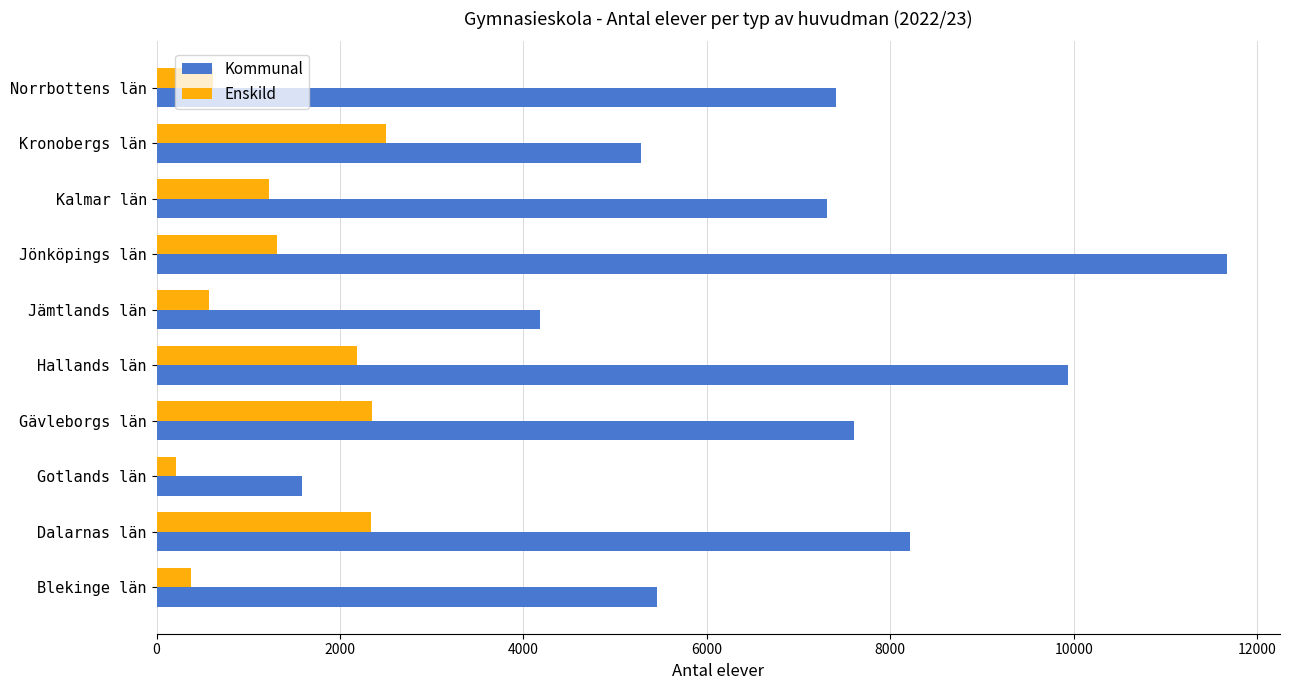

What is the average value of the Kommunal series?

6865